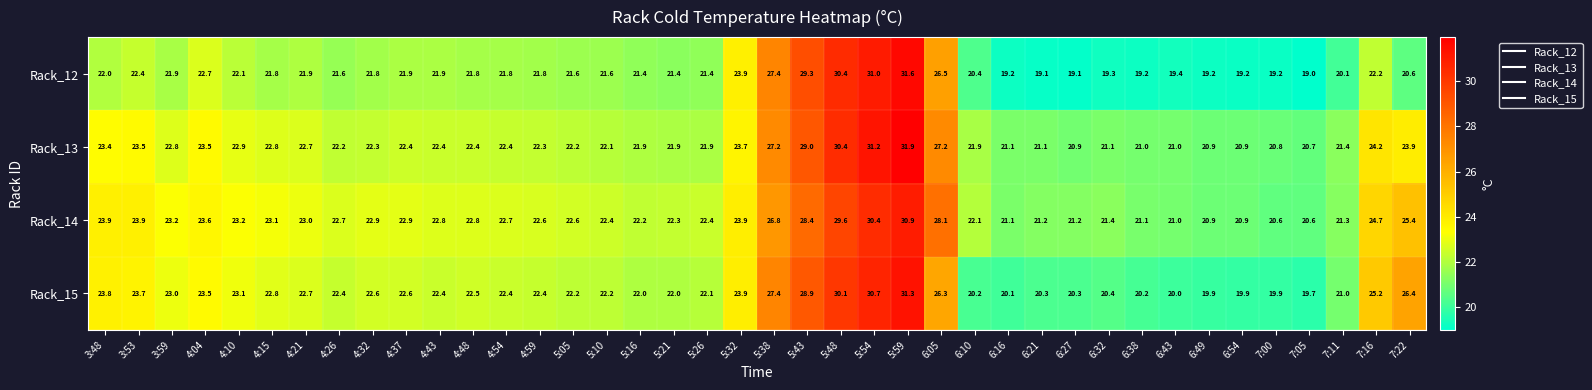

At 5:43, list the series in order from smallest to largest.

Rack_14, Rack_15, Rack_13, Rack_12